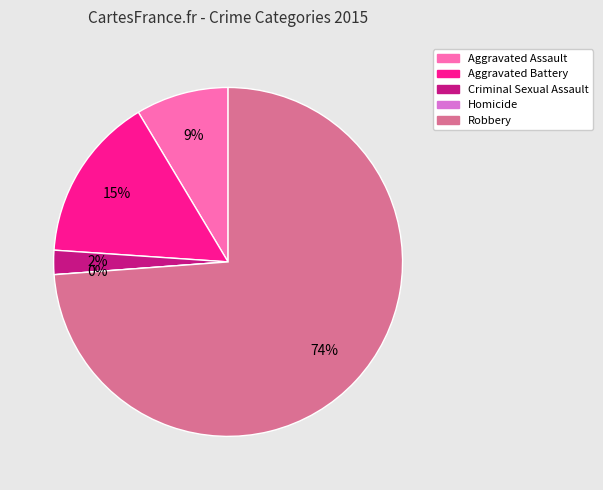

What is the largest slice in the pie chart?

Robbery